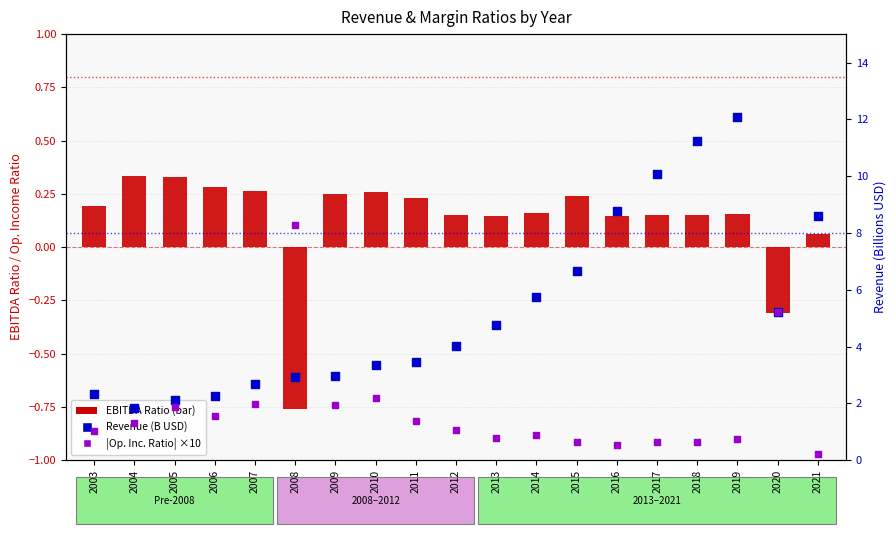

Which series has the largest total across all categories?

Revenue (B USD)